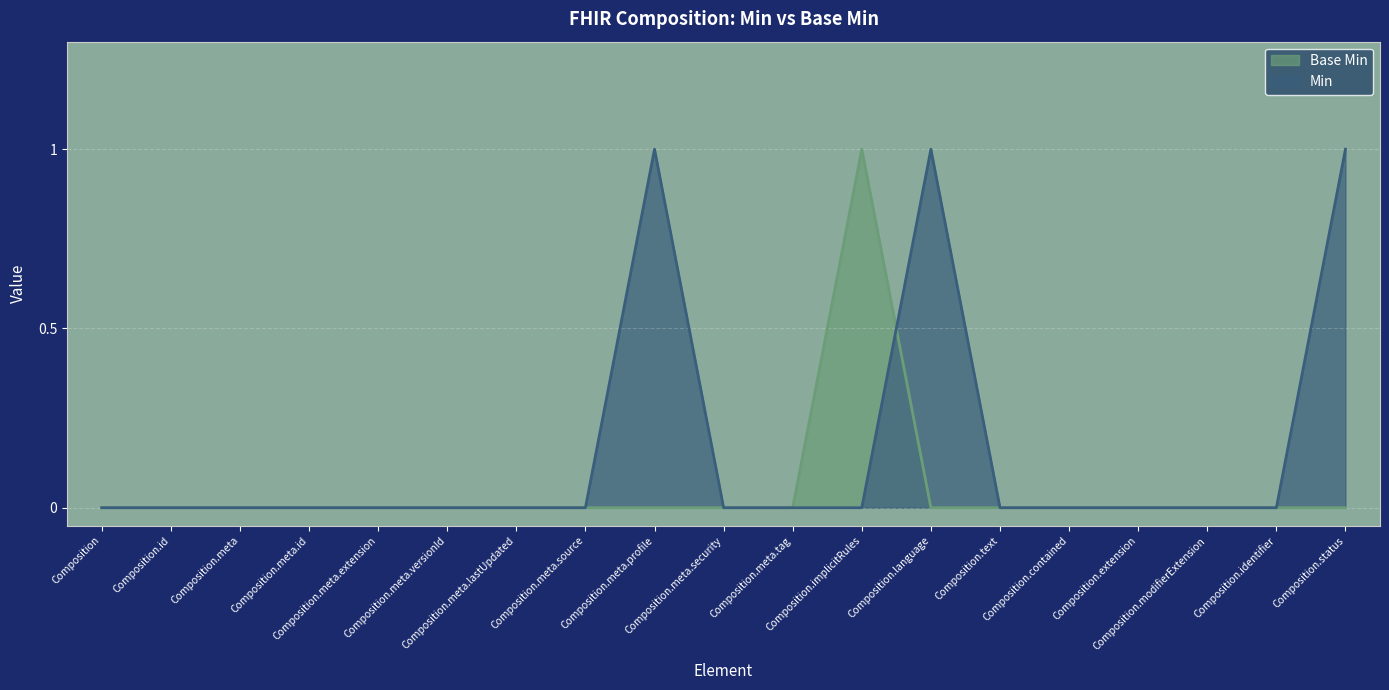

Which series has the largest total across all categories?

Min